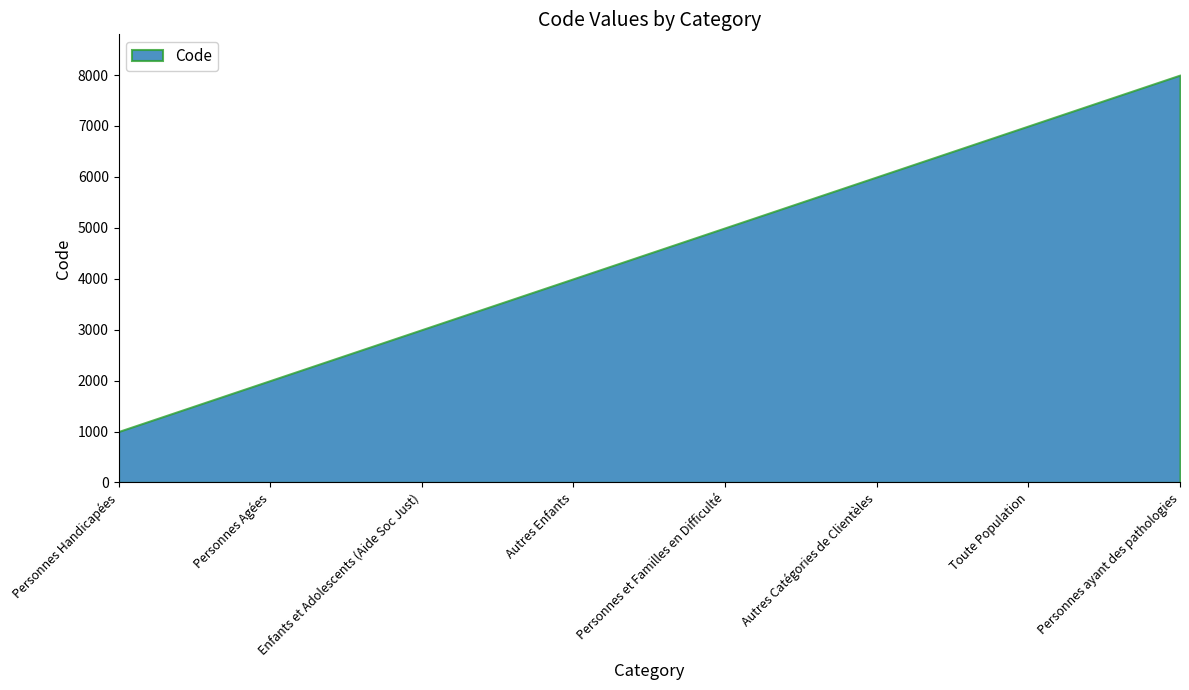

What is the value of the 2nd point from the left?

2000